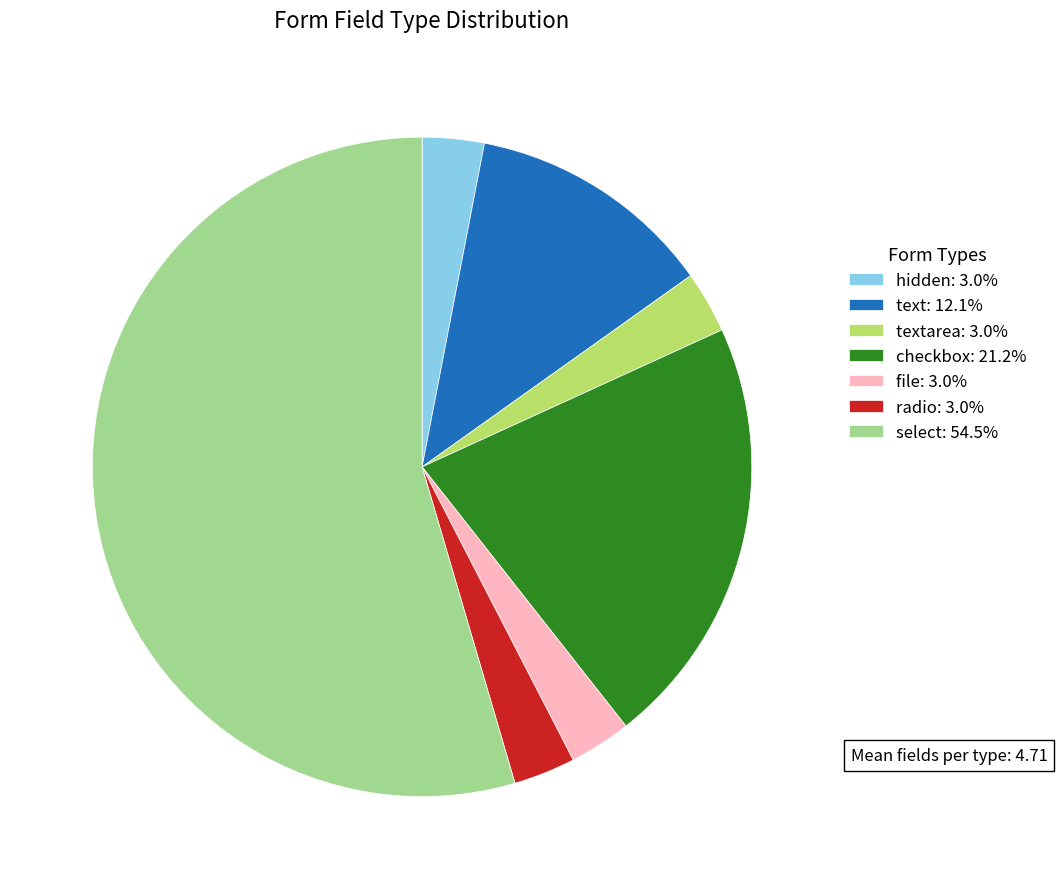

What is the ratio of the value at checkbox: 21.2% to the value at radio: 3.0%?

7.0